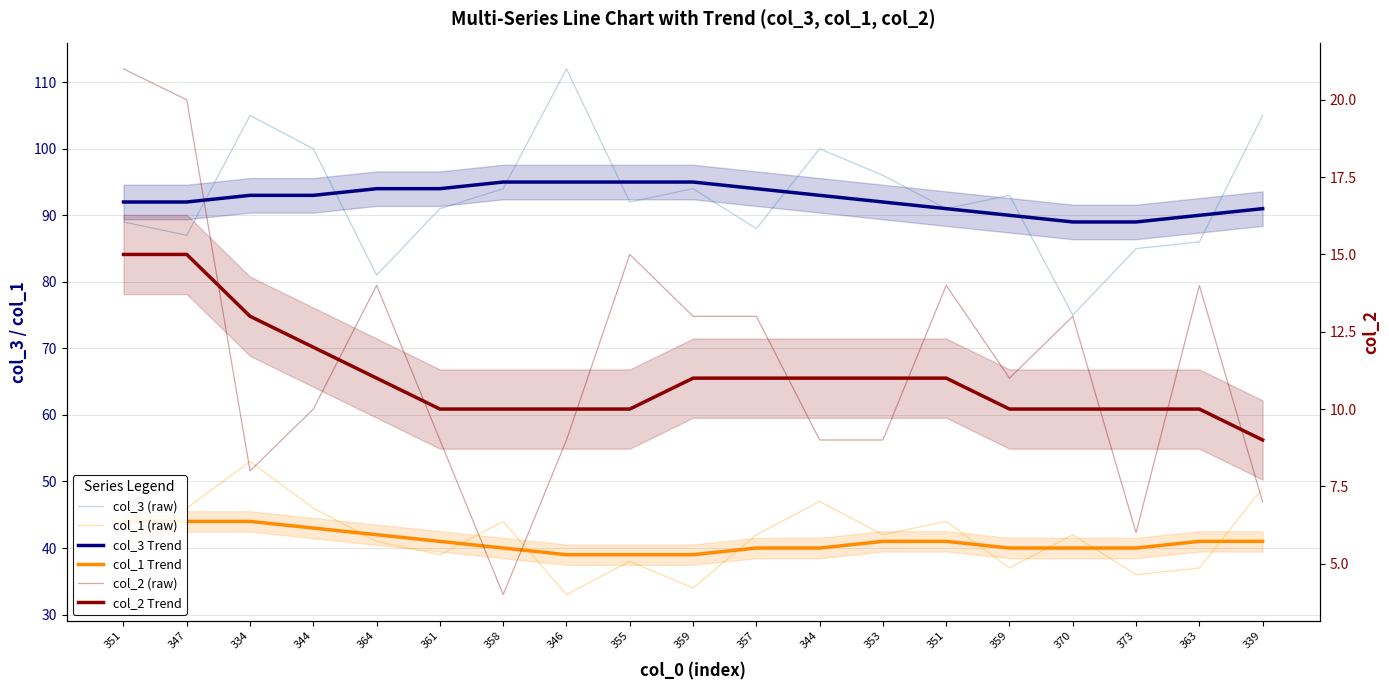

Between which two adjacent categories do col_1 (raw) and col_1 Trend first intersect?

351 and 347